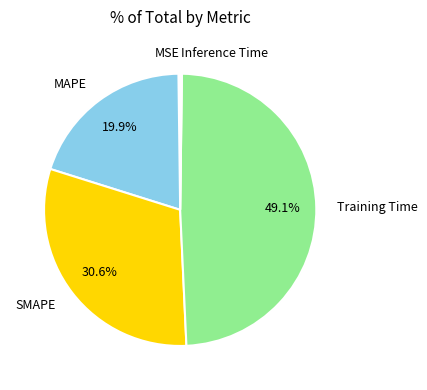

What percentage is the Training Time slice, to the nearest percent?

49%